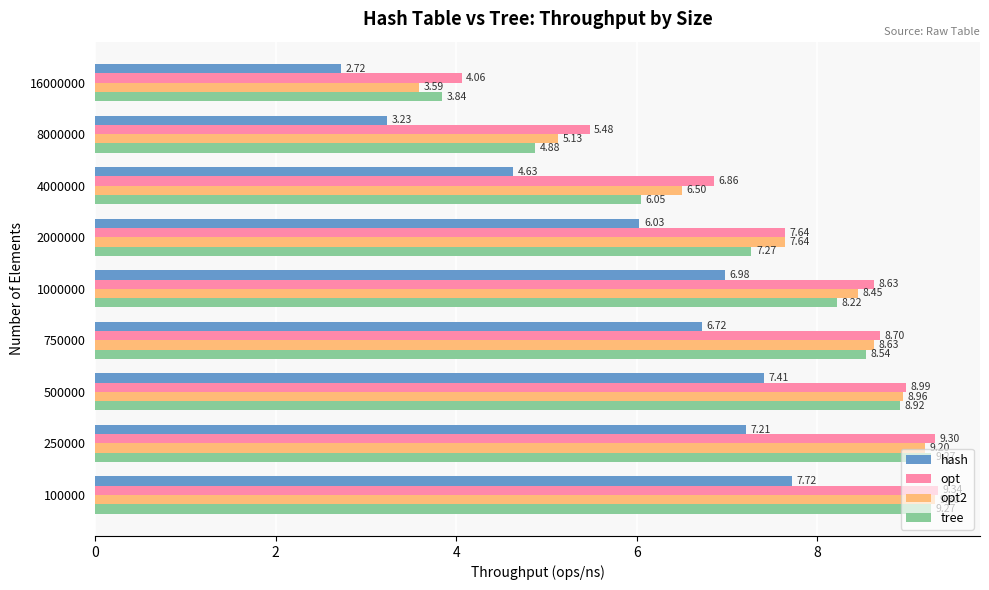

What is the sum of the opt2 values at 1000000 and 16000000?

12.0